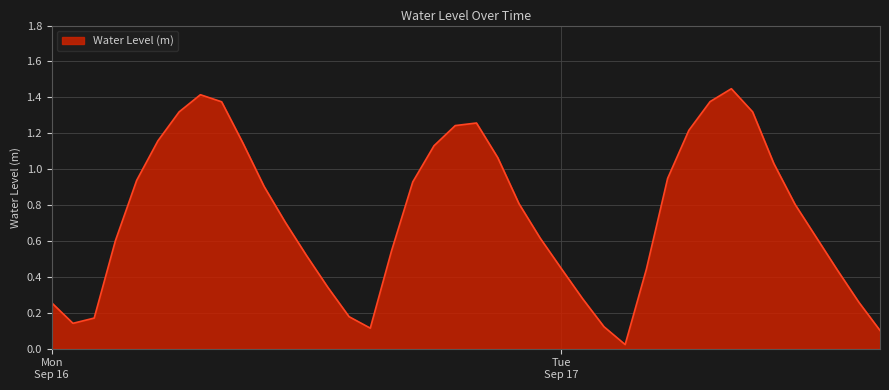

How many lines are shown in the chart?

1